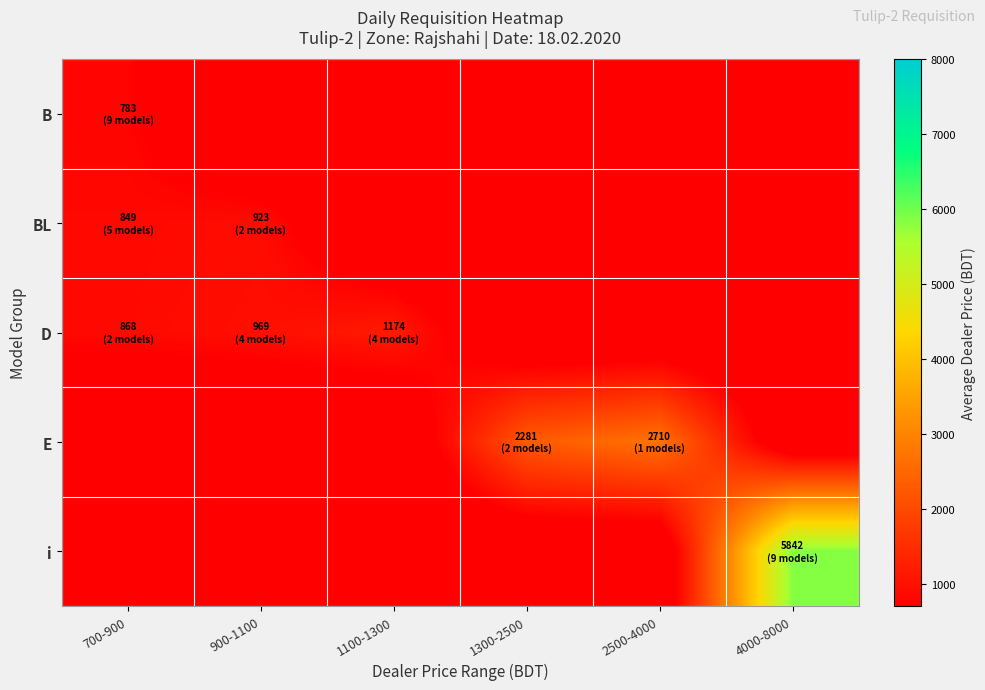

Count the number of data series in this chart.

5